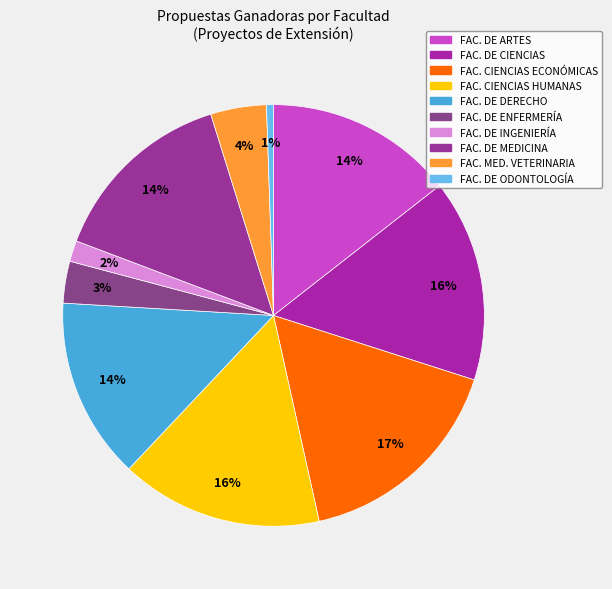

Rank the categories by value from lowest to highest.

FACULTAD DE ODONTOLOGÍA, FACULTAD DE INGENIERÍA, FACULTAD DE ENFERMERÍA, FACULTAD DE MEDICINA VETERINARIA, FACULTAD DE ARTES, FACULTAD DE DERECHO, CIENCIAS POLÍTICAS, FACULTAD DE MEDICINA, FACULTAD DE CIENCIAS, FACULTAD DE CIENCIAS HUMANAS, FACULTAD DE CIENCIAS ECONÓMICAS